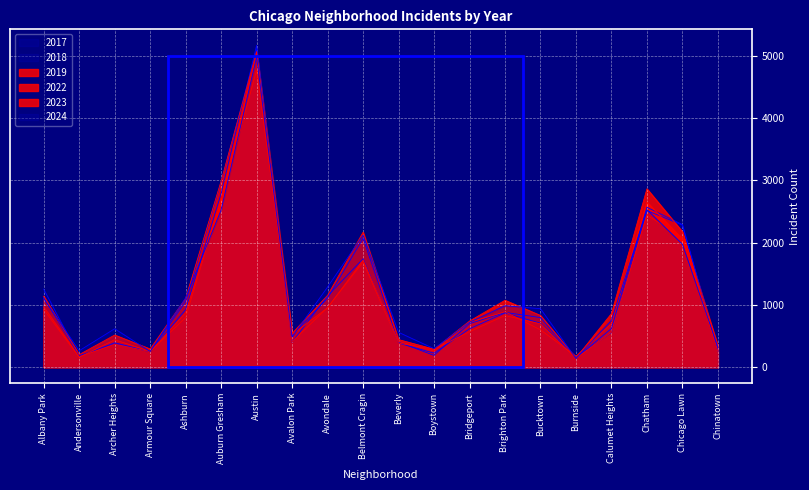

What is the spread (max minus min) of values at Calumet Heights?

306